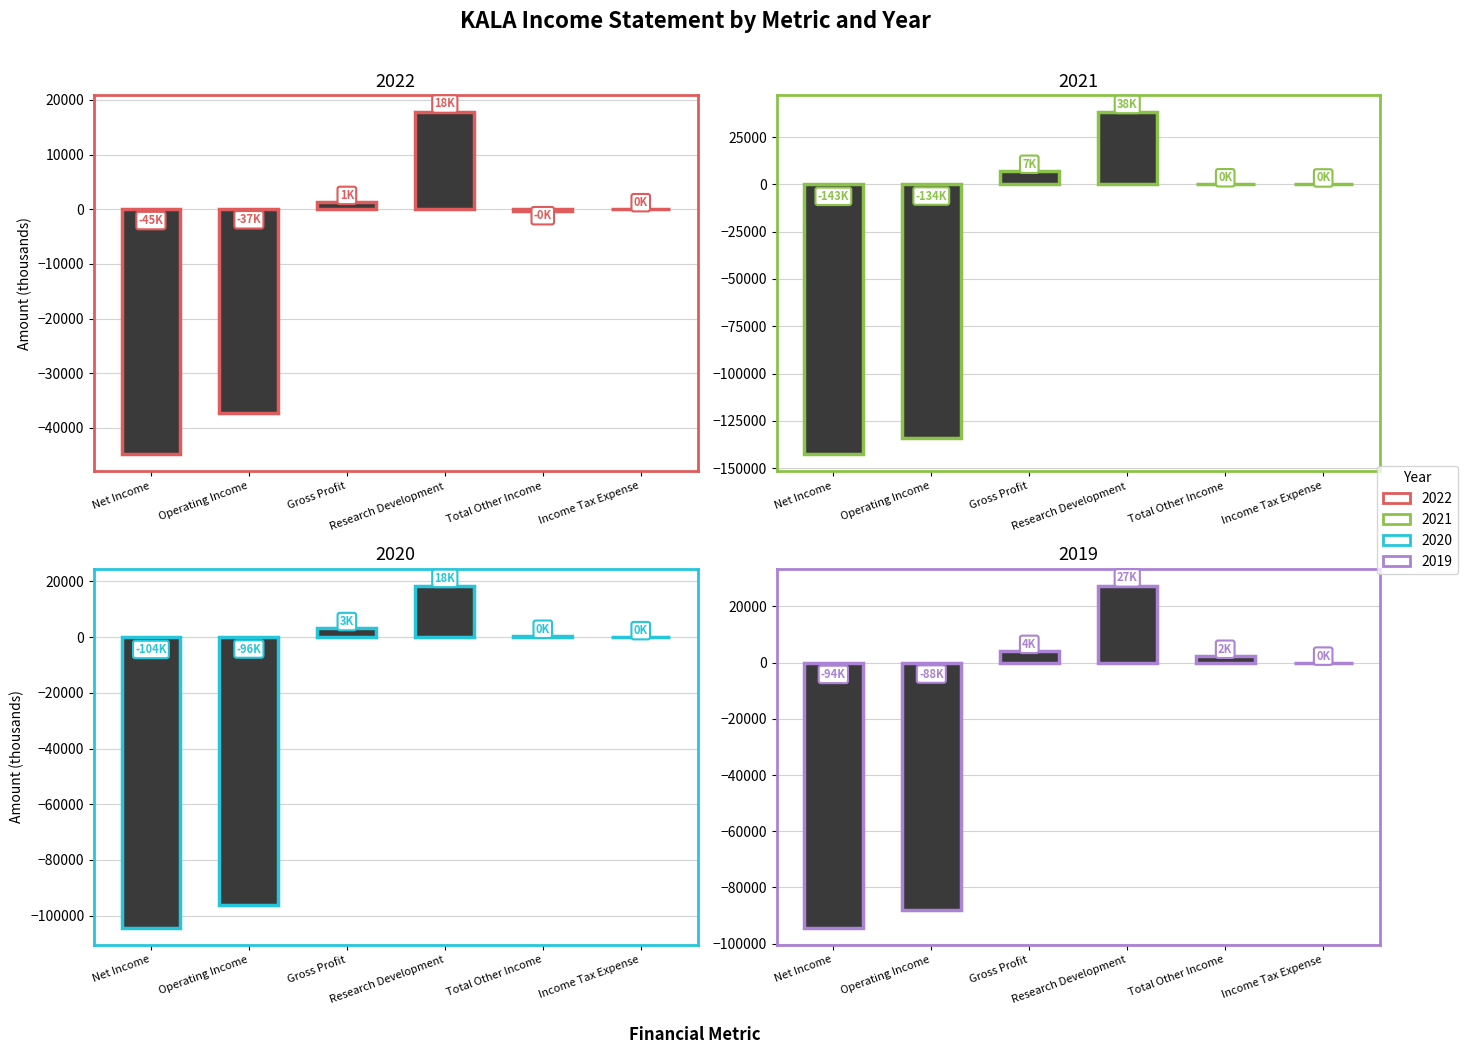

What is the difference between the highest and lowest values at Gross Profit?

5800